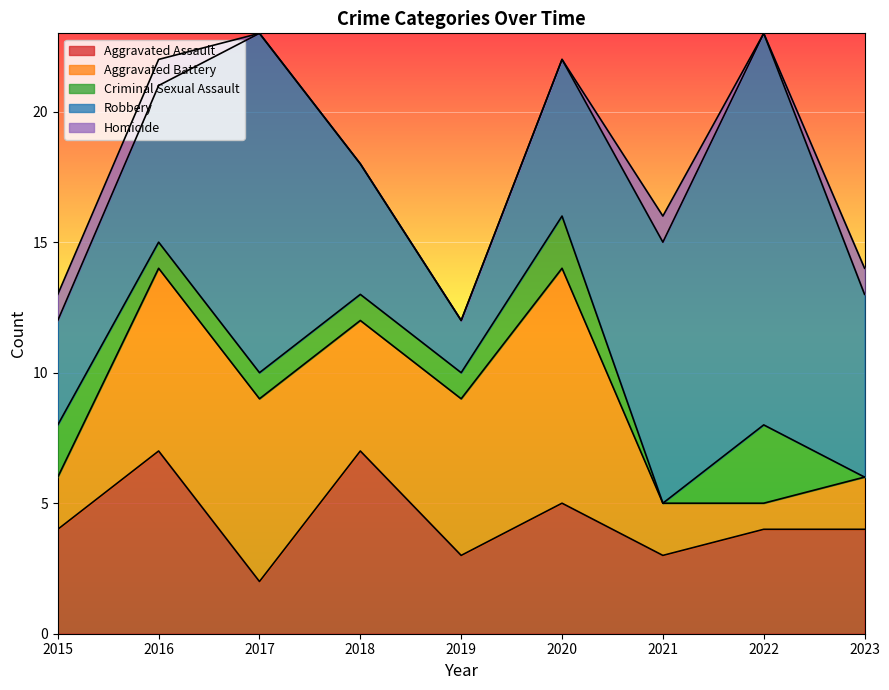

List the series in order of their peak value, lowest first.

Homicide, Criminal Sexual Assault, Aggravated Assault, Aggravated Battery, Robbery